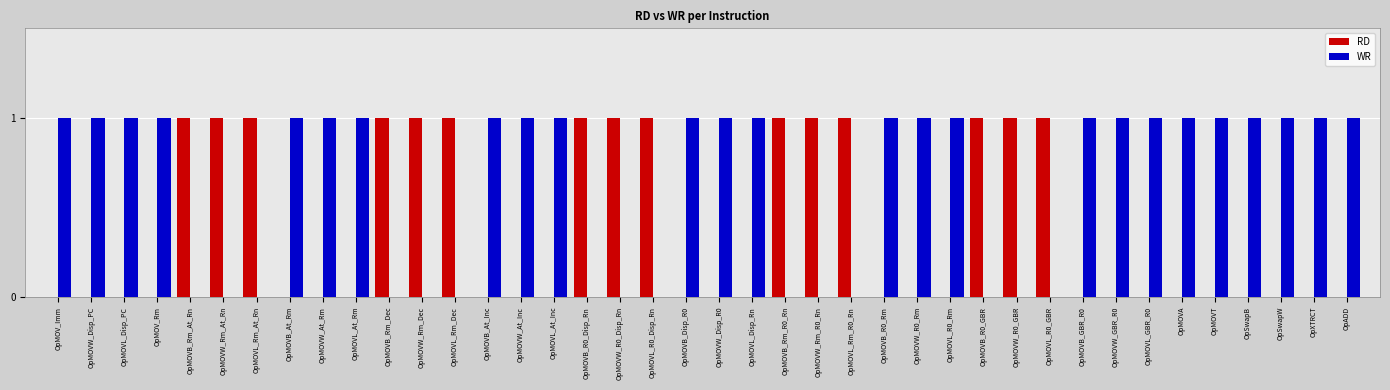

Which series has the largest total across all categories?

WR